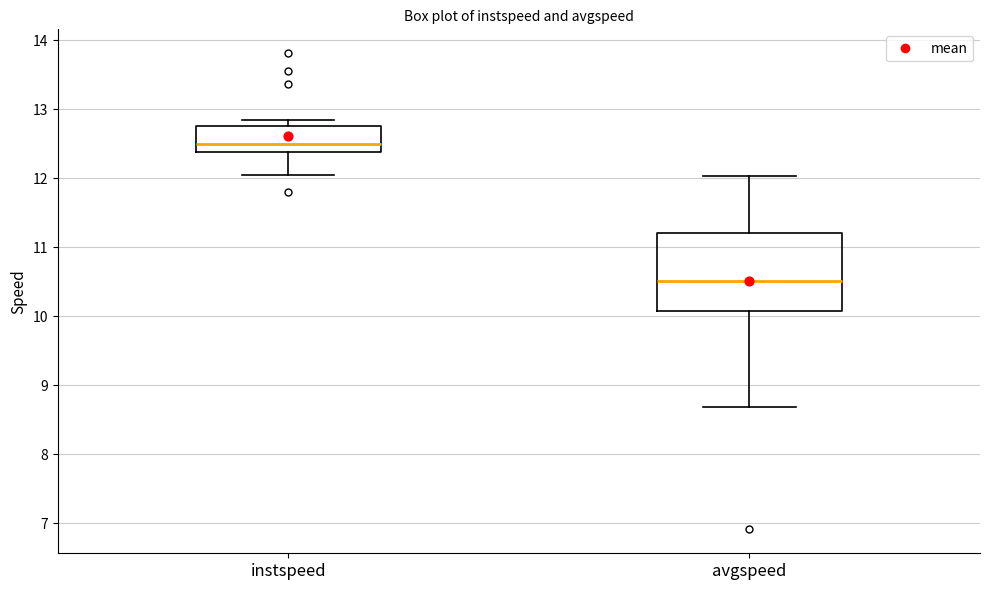

Reading left to right, transcribe this box plot: for each box, give where its median line is, the range the box spans, and where its two whiskers end, as read against the y-axis. The values are not printed on the chart, so give them approximately, as read against the axis.

instspeed: median 12.5, box 12.4 to 12.8, whiskers 12.0 to 12.8 (just above the box's upper edge)
avgspeed: median 10.5, box 10.1 to 11.2, whiskers 8.7 to 12.0